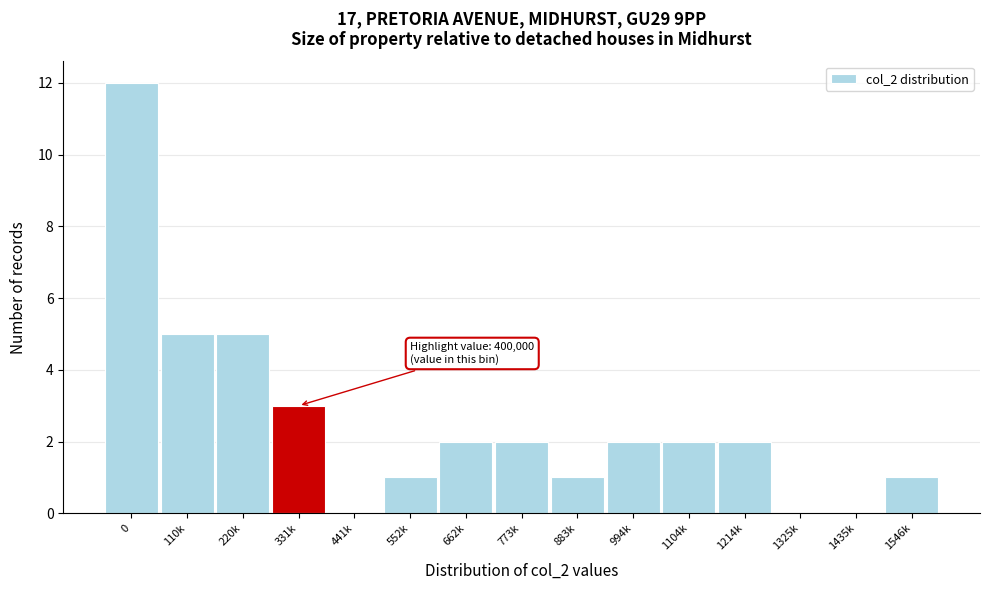

Reading right to left, what are all the values shown in this chart?

1546k=1	1435k=0	1325k=0	1214k=2	1104k=2	994k=2	883k=1	773k=2	662k=2	552k=1	441k=0	331k=3	220k=5	110k=5	0=12